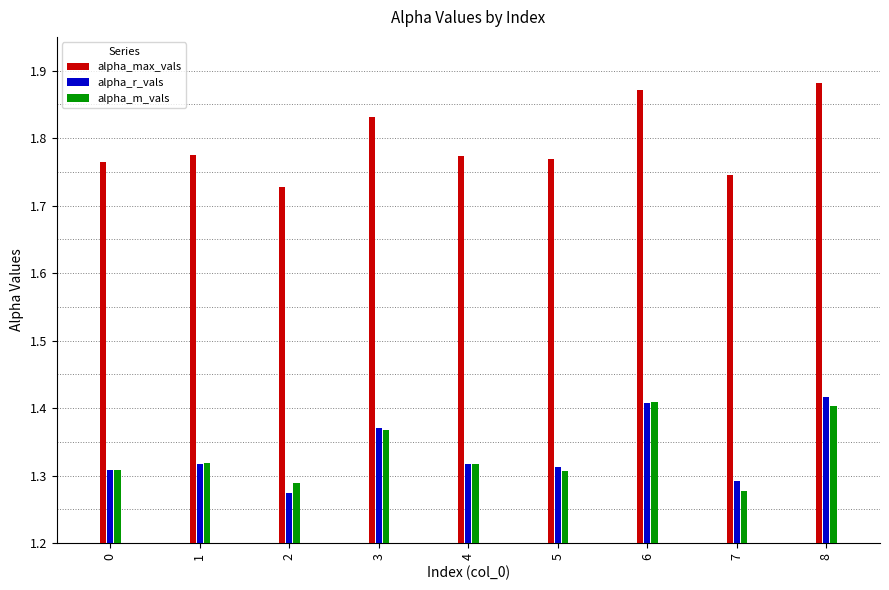

How many distinct data groups are displayed?

3